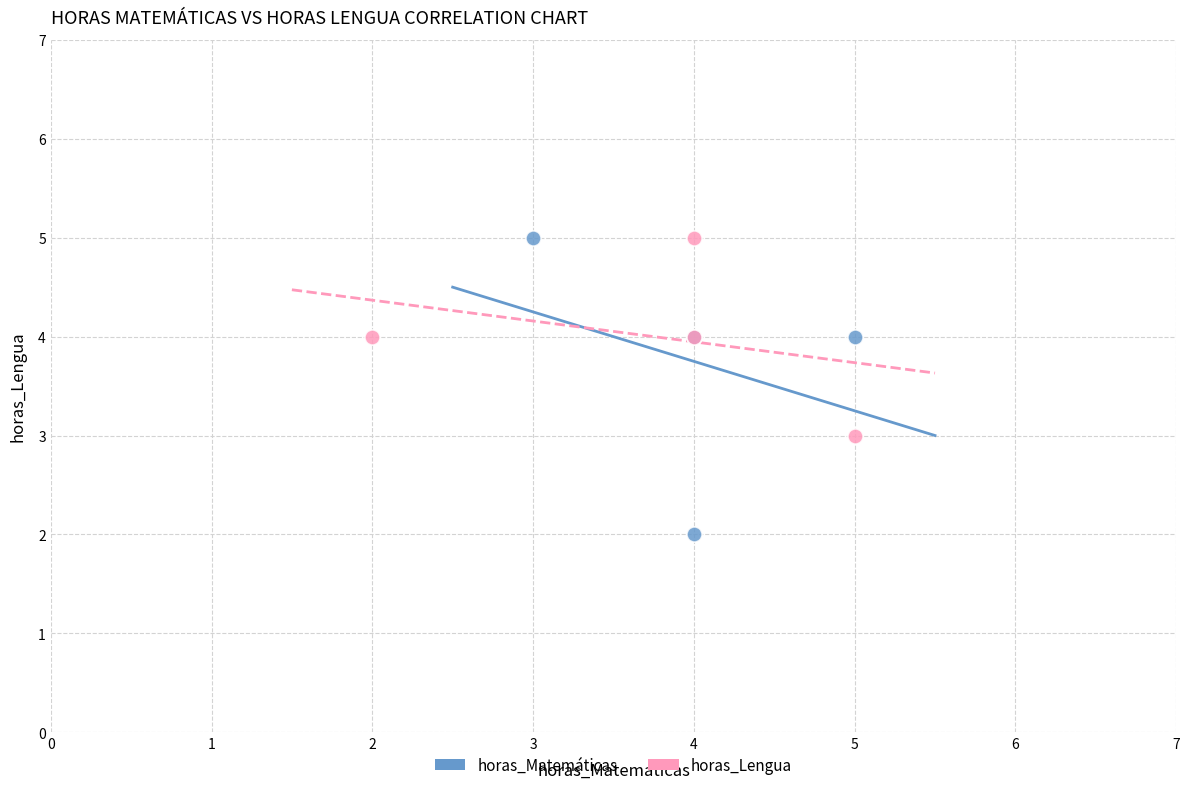

Which series has the largest Y range (max minus min)?

horas_Matemáticas